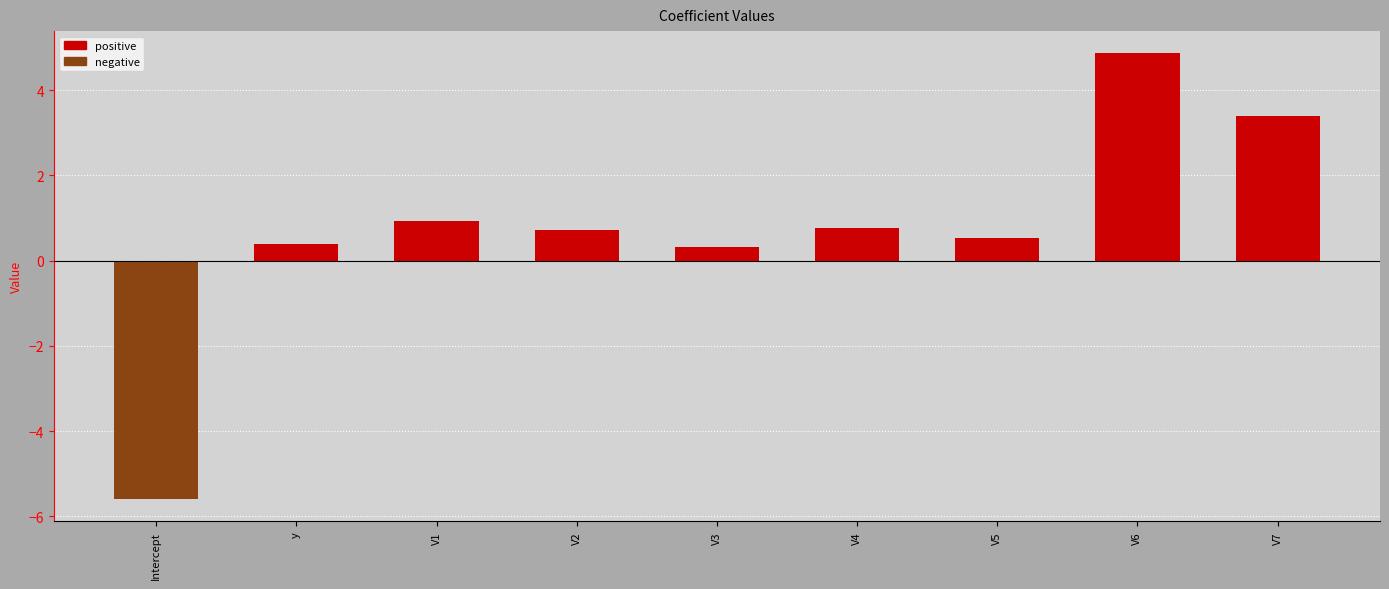

Is it true that positive equals 1.8 at V6?

False